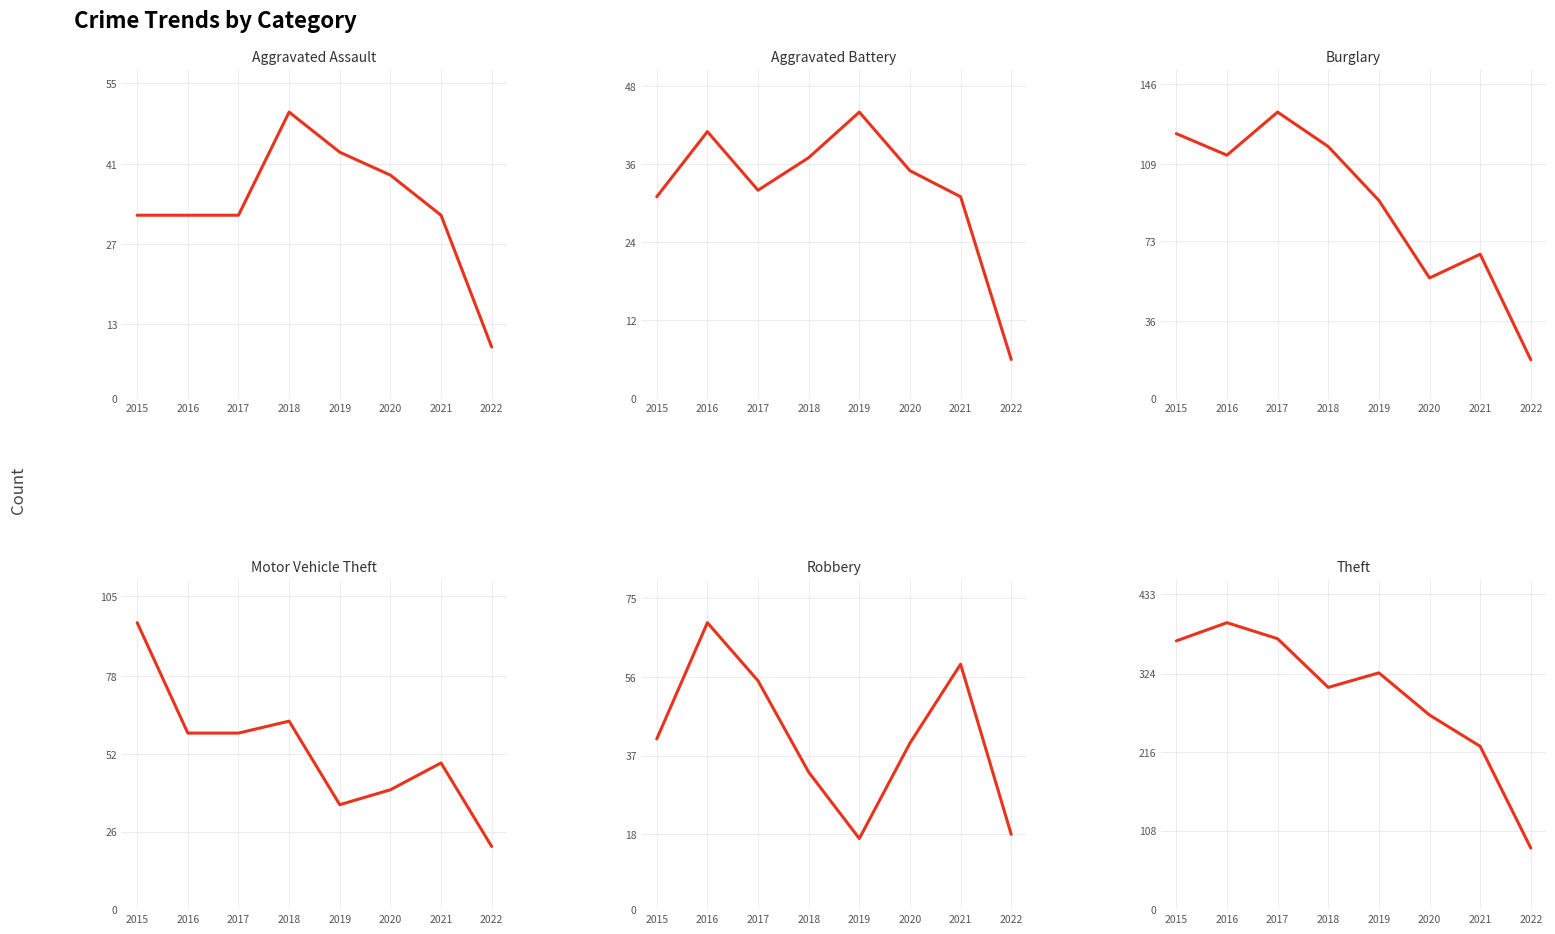

What are all the series names shown in the legend?

Aggravated Assault, Aggravated Battery, Burglary, Motor Vehicle Theft, Robbery, Theft